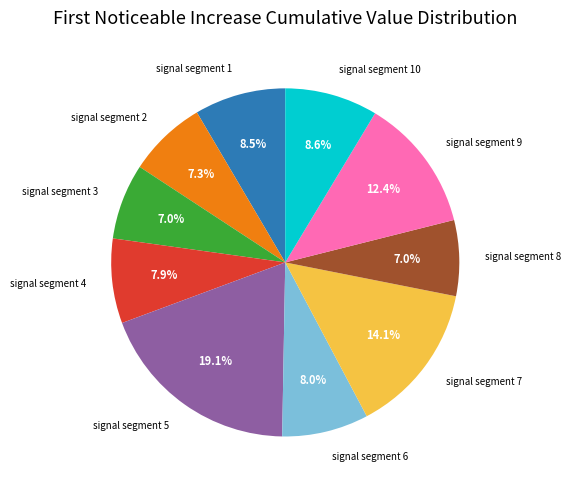

Is there a majority slice in this chart?

No